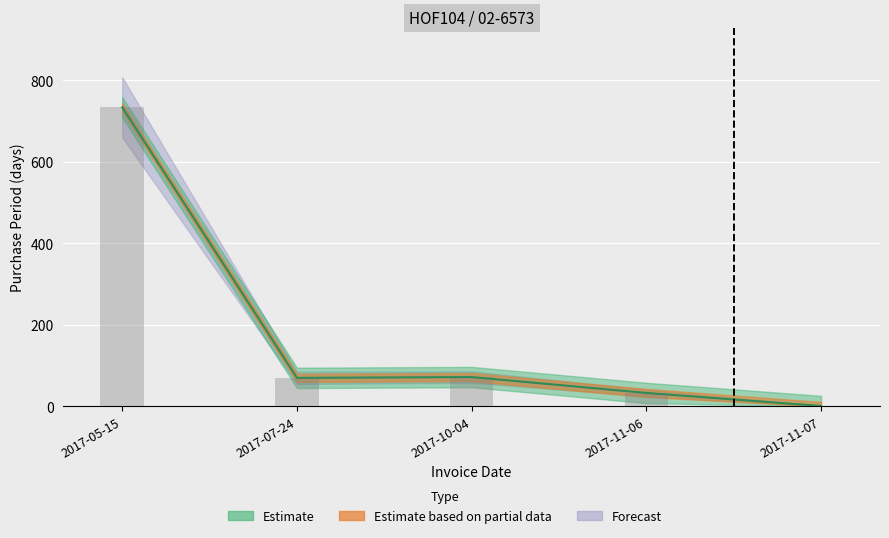

What is the sum of the values at 2017-10-04 and 2017-11-07?

73